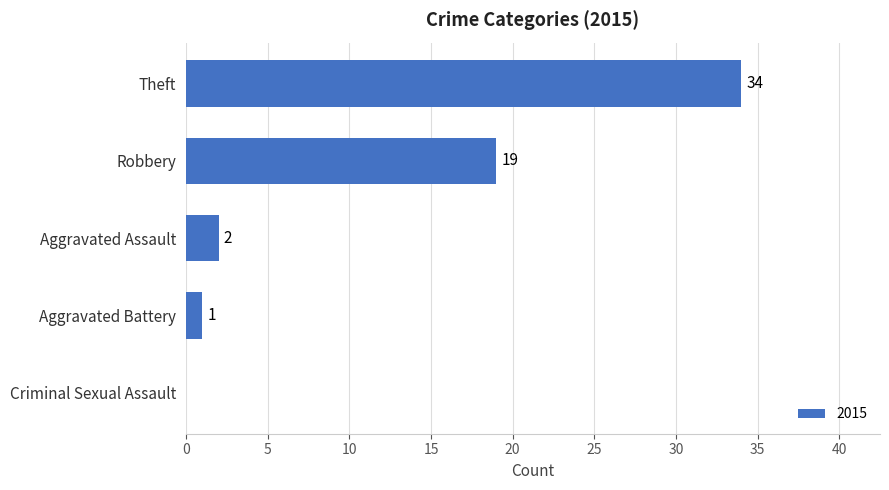

Reading bottom to top, transcribe all the data shown in this chart.

Criminal Sexual Assault=0	Aggravated Battery=1	Aggravated Assault=2	Robbery=19	Theft=34